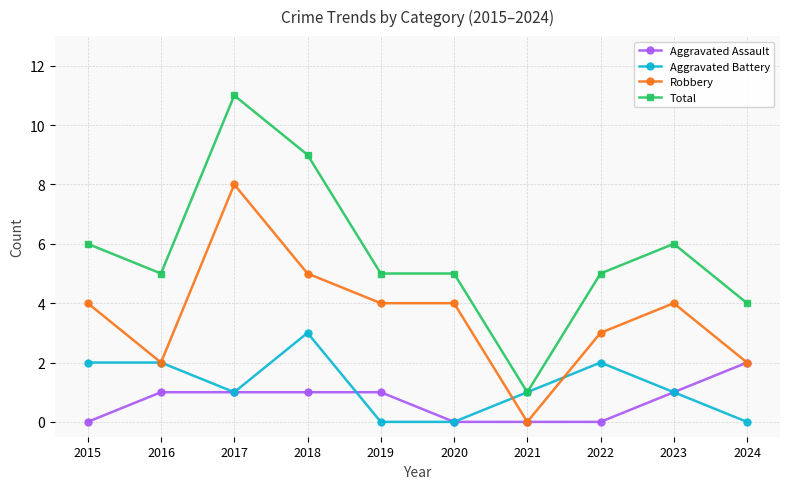

Rank the series by their maximum value, from lowest to highest.

Aggravated Assault, Aggravated Battery, Robbery, Total